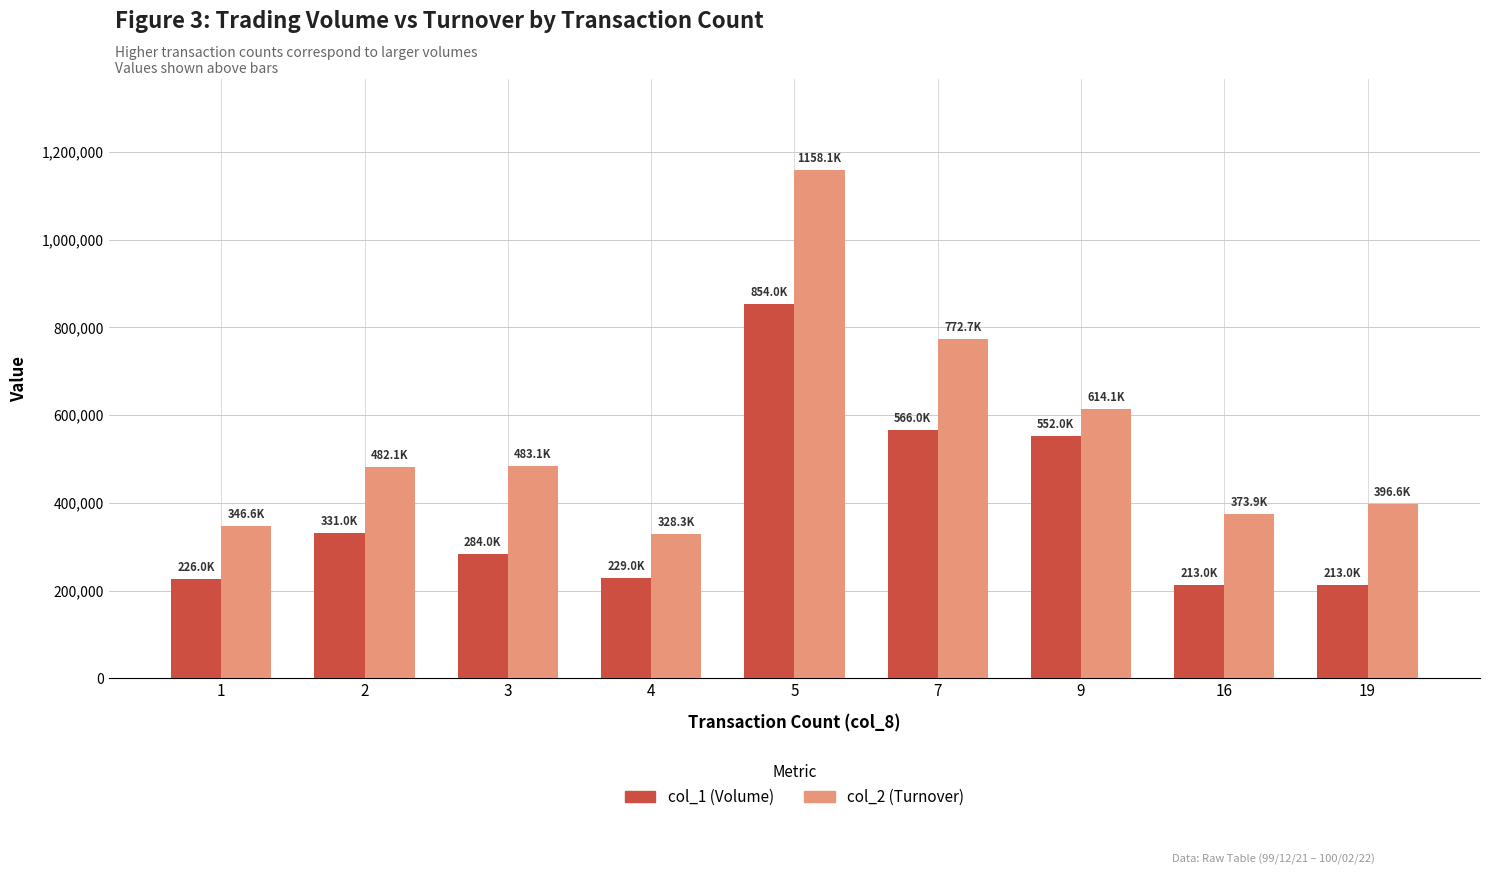

The value of col_1 (Volume) at 5 is 532831. True or false?

False